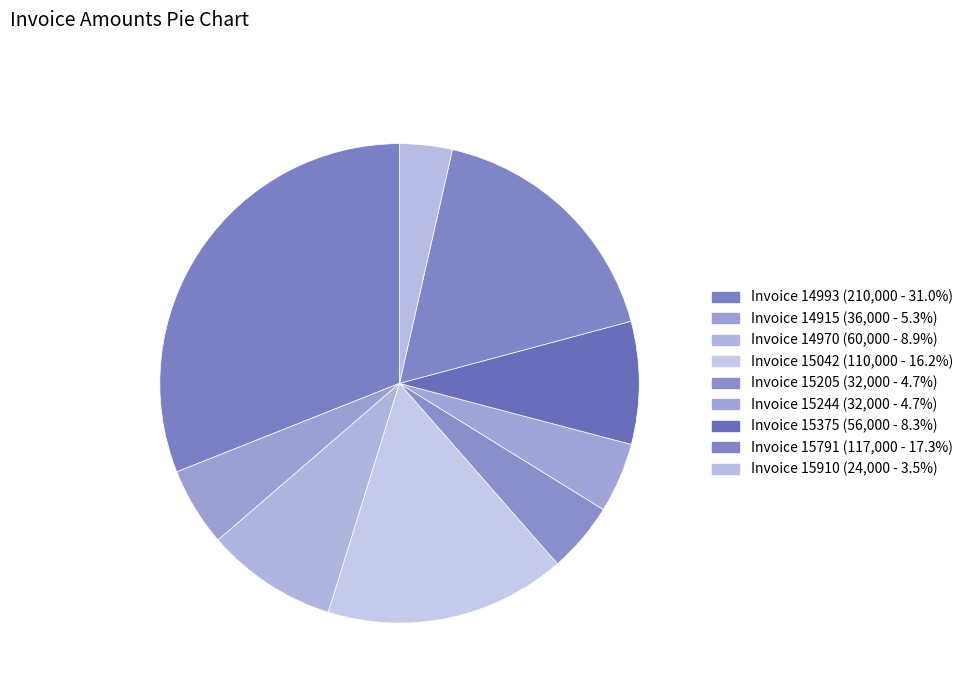

What is the largest slice in the pie chart?

Invoice 14993